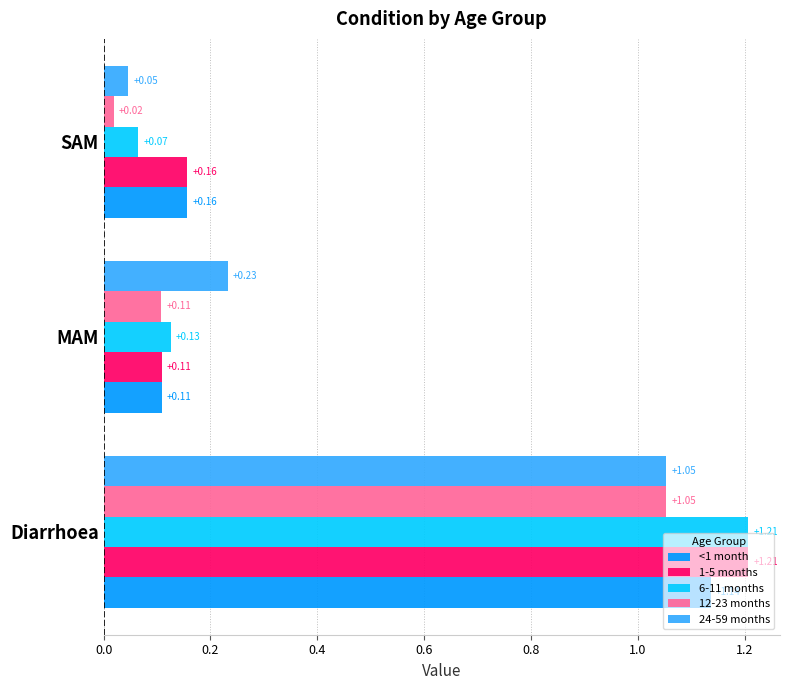

What is the sum of the 6-11 months values at Diarrhoea and SAM?

1.3